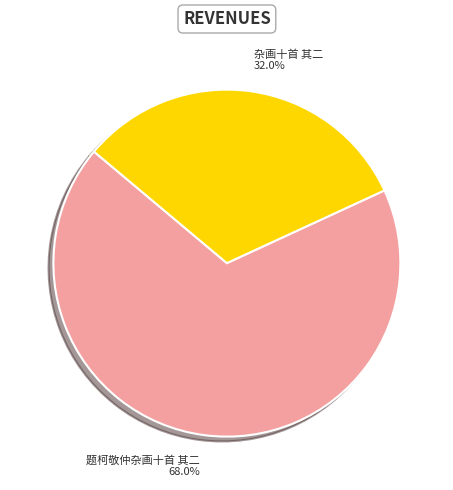

To the nearest percent, what is the difference between the 杂画十首 其二 and 题柯敬仲杂画十首 其二 slice percentages?

36%